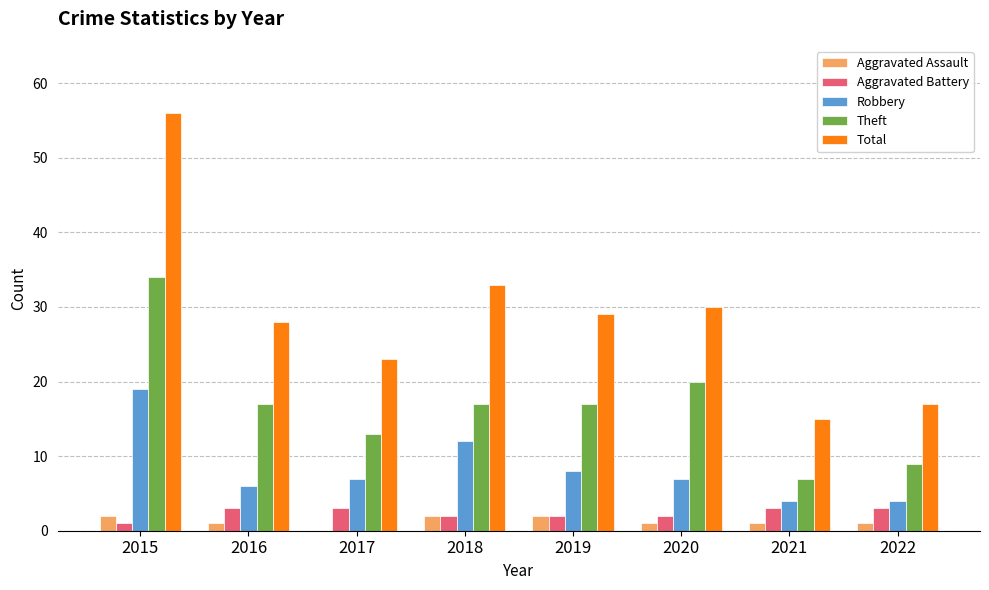

True or false: Robbery has a value of 4 at 2021.

True